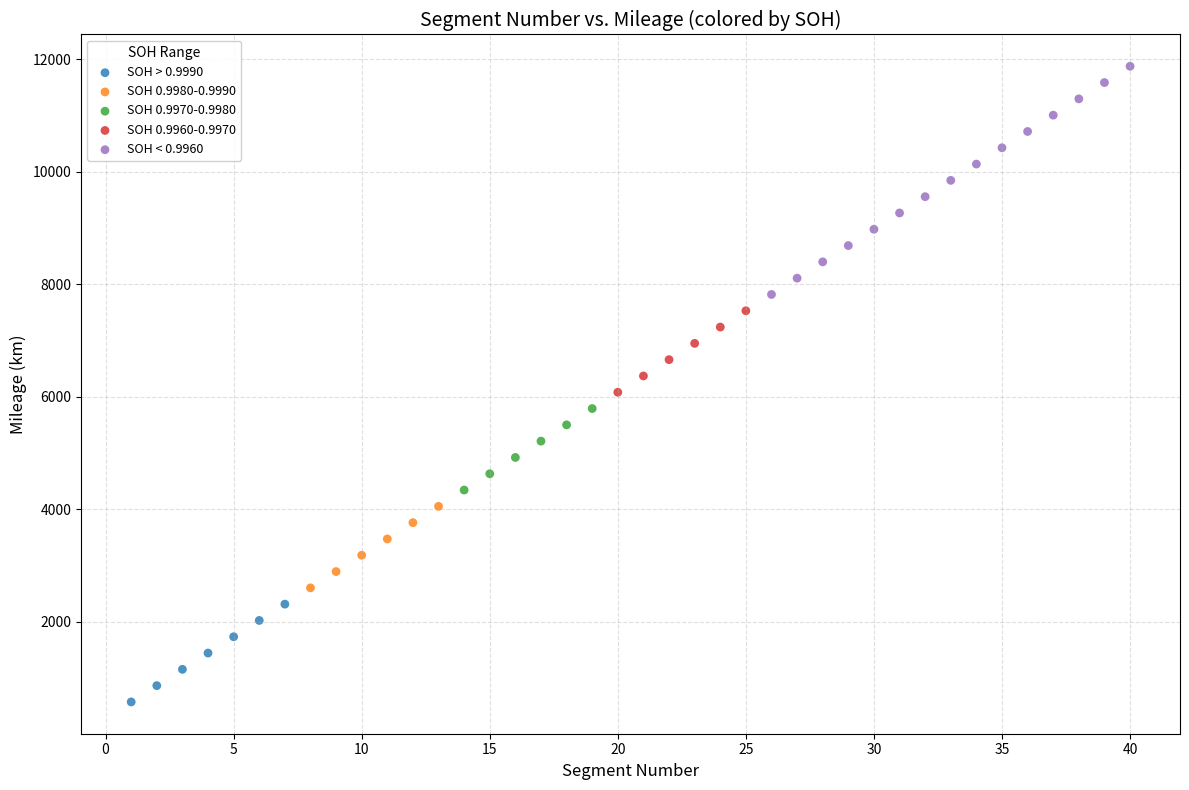

Which series reaches the maximum Y coordinate?

SOH < 0.9960